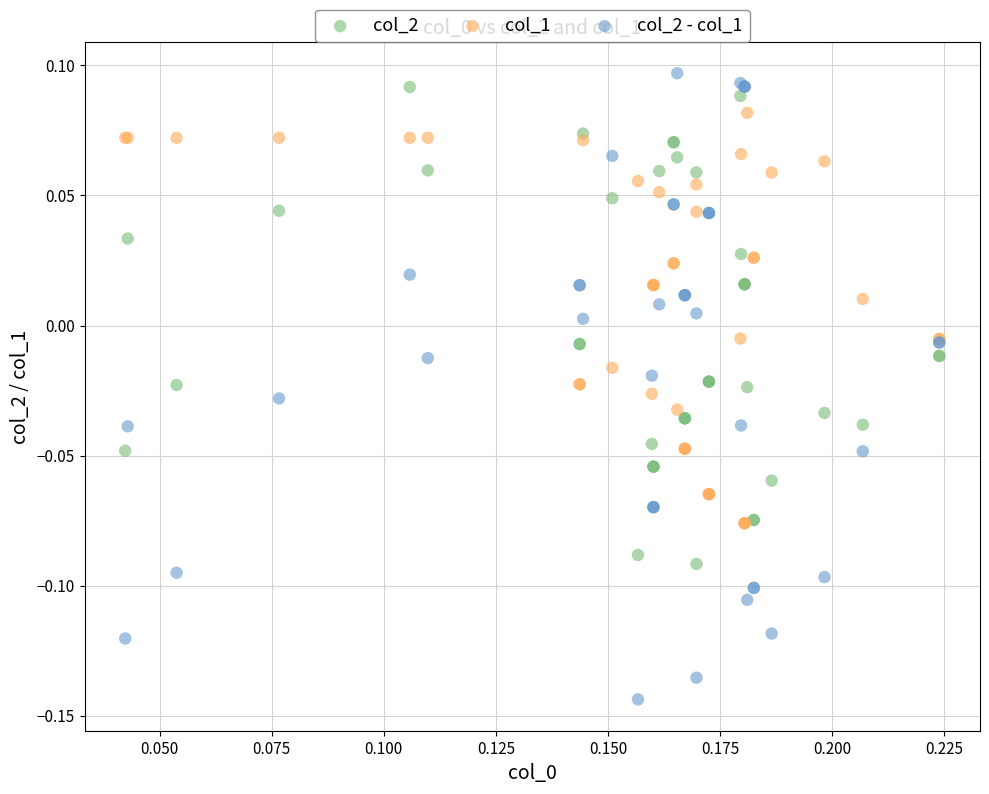

Which series reaches the minimum Y coordinate?

col_2 - col_1